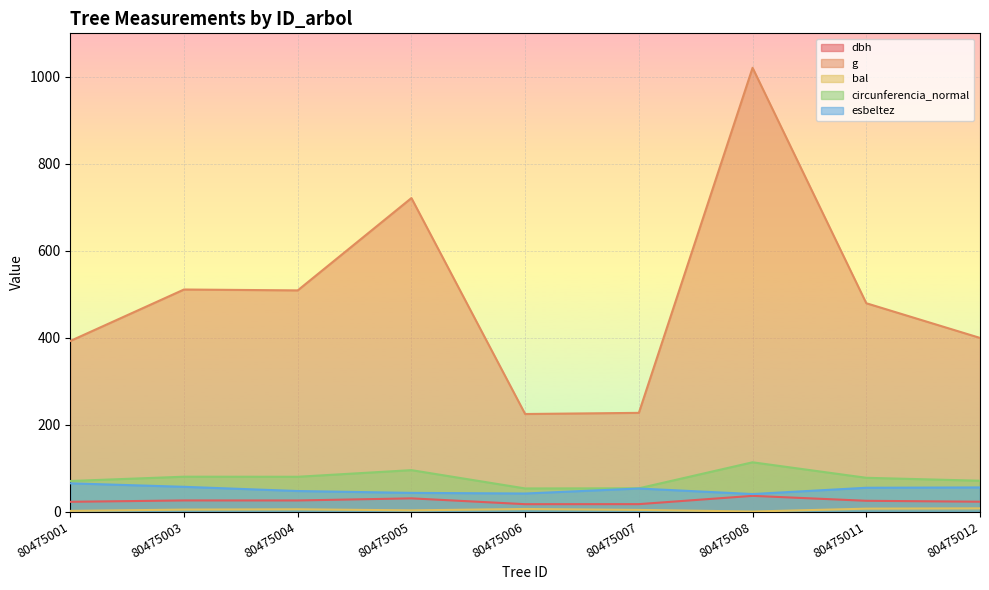

Does the chart display data point markers on the line(s)?

No